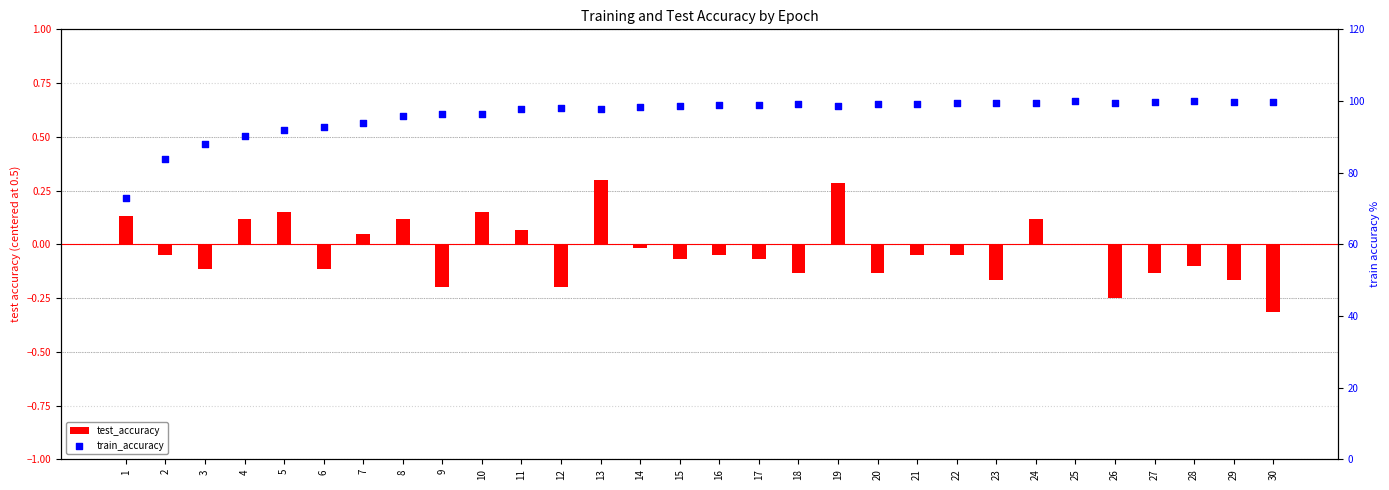

At how many categories does at least one series exceed 31?

30